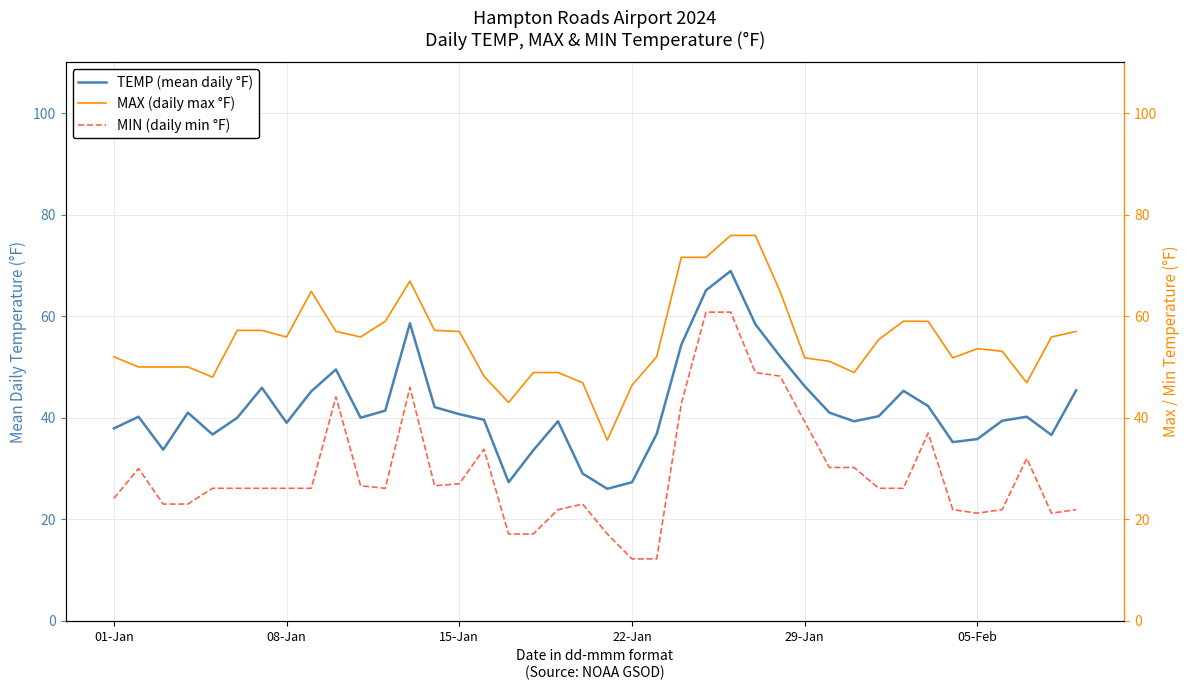

Reading right to left, extract all data points from this chart.

TEMP (mean daily °F): 45.4	36.6	40.2	39.4	35.8	35.2	42.3	45.3	40.3	39.3	41.0	46.2	52.1	58.4	68.9	65.1	54.4	36.8	27.3	26.0	29.0	39.3	33.6	27.3	39.6	40.7	42.1	58.6	41.4	40.0	49.5	45.2	39.0	45.9	40.0	36.7	41.0	33.7	40.2	37.9
MAX (daily max °F): 57.0	55.9	46.9	53.1	53.6	51.8	59.0	59.0	55.4	48.9	51.1	51.8	64.9	75.9	75.9	71.6	71.6	52.0	46.4	35.6	46.9	48.9	48.9	43.0	48.2	57.0	57.2	66.9	59.0	55.9	57.0	64.9	55.9	57.2	57.2	48.0	50.0	50.0	50.0	52.0
MIN (daily min °F): 21.9	21.2	32.0	21.9	21.2	21.9	37.0	26.1	26.1	30.2	30.2	39.2	48.2	48.9	60.8	60.8	42.8	12.2	12.2	17.1	23.0	21.9	17.1	17.1	33.8	27.0	26.6	46.0	26.1	26.6	44.1	26.1	26.1	26.1	26.1	26.1	23.0	23.0	30.0	24.1